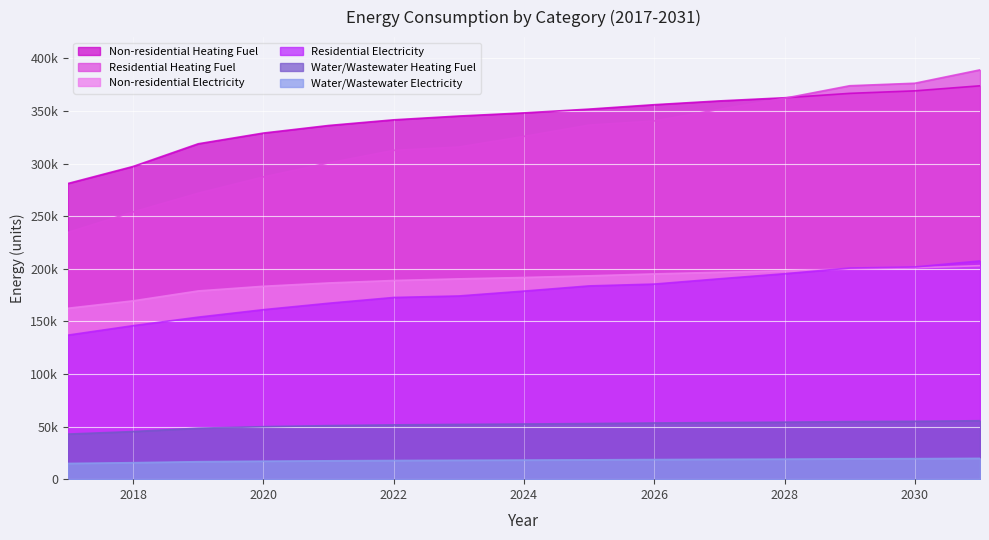

The Water/Wastewater Electricity series shows 3613.0 at 2020. True or false?

False